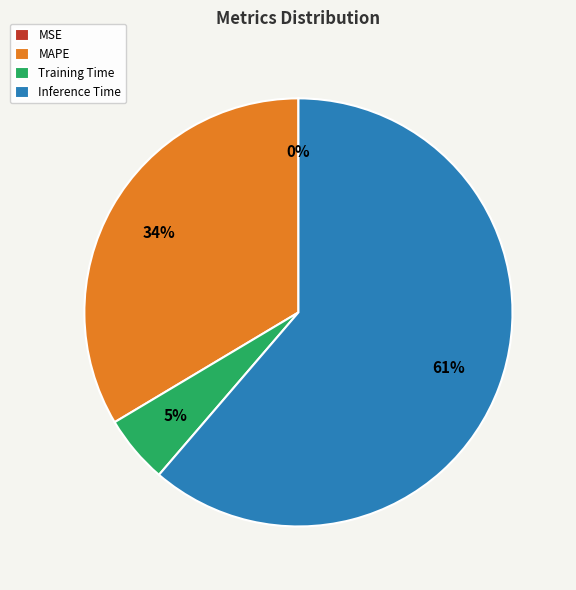

To the nearest percent, what is the average slice percentage?

25%